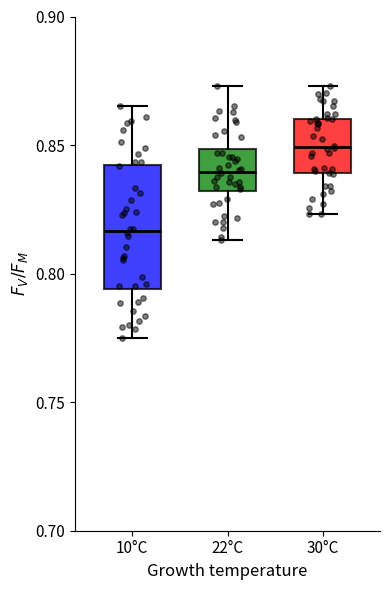

Reading left to right, read every box against the y-axis: the position of its median line, the range the box covers, and the ends of its whiskers. The values are not printed on the chart, so give them approximately, as read against the axis.

10°C: median 0.815, box 0.795 to 0.840, whiskers 0.775 to 0.865
22°C: median 0.840, box 0.830 to 0.850, whiskers 0.815 to 0.875
30°C: median 0.850, box 0.840 to 0.860, whiskers 0.825 to 0.875